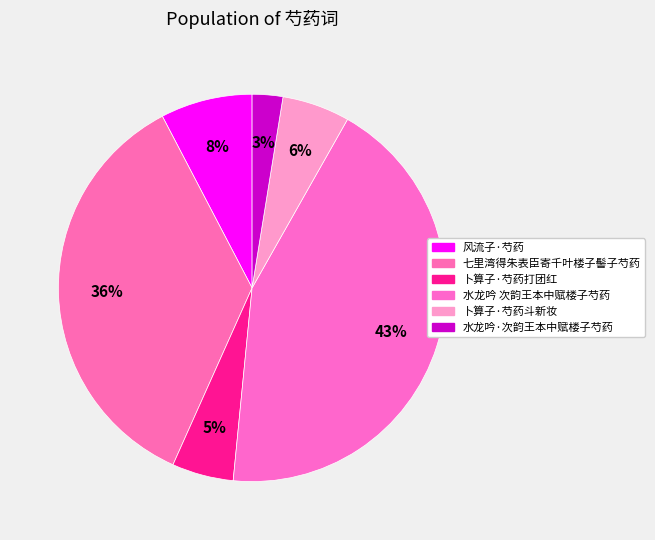

How many slices are in this pie chart?

6